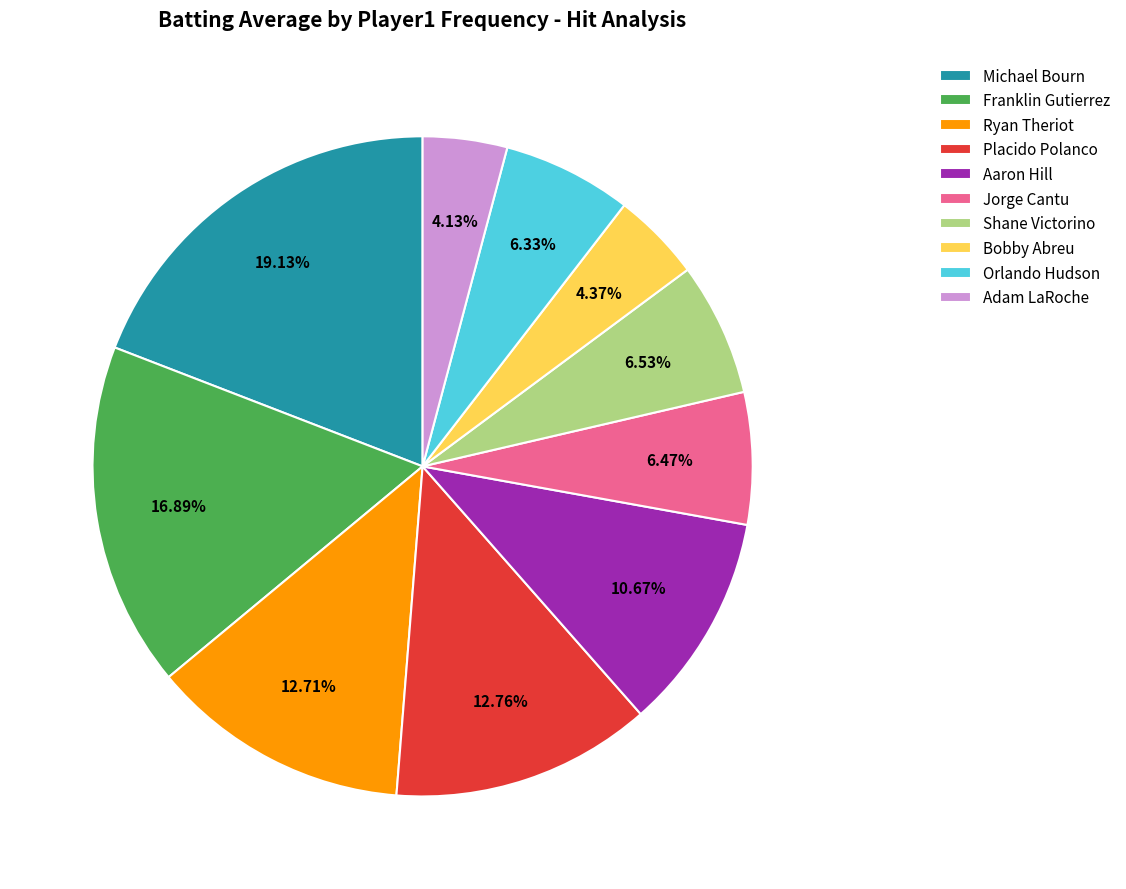

What is the ratio of the value at Bobby Abreu to the value at Adam LaRoche?

1.1